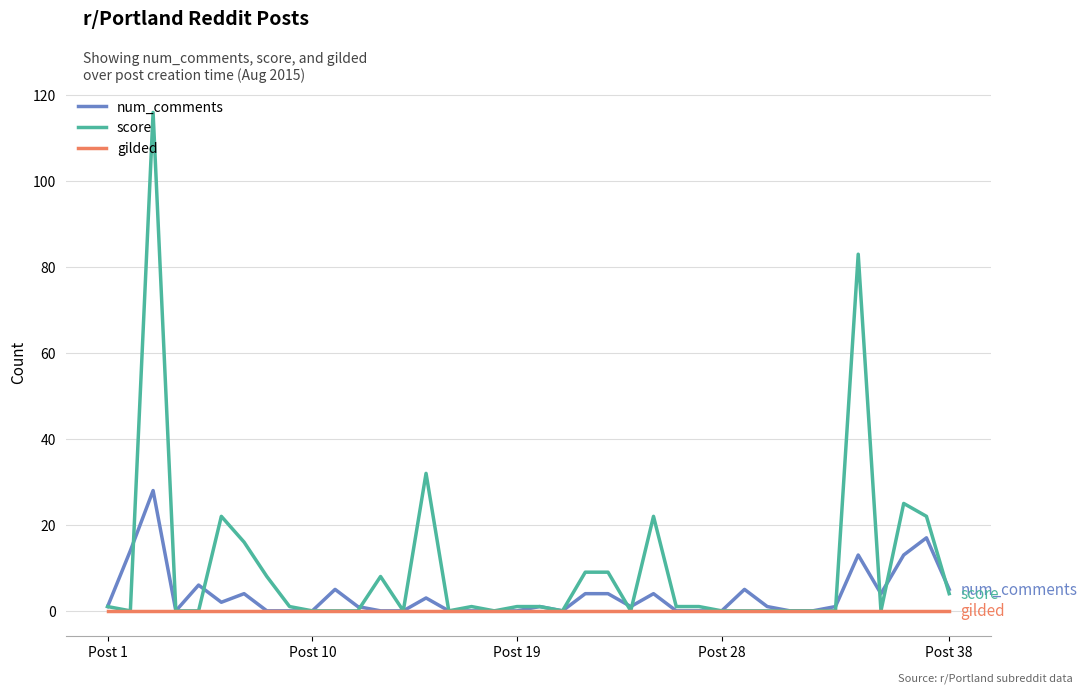

Does the chart have visible grid lines?

Yes